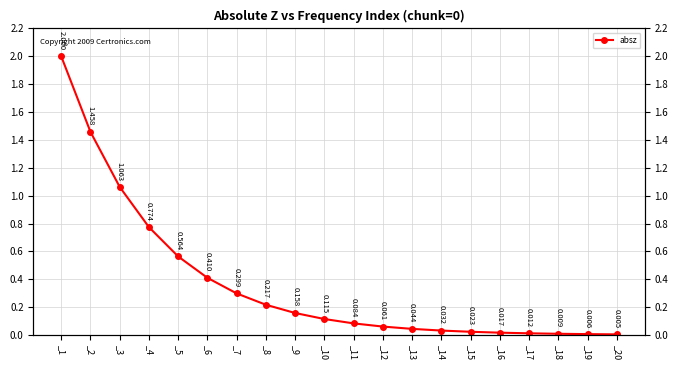

List the labels in order of value, smallest first.

_20, _19, _18, _17, _16, _15, _14, _13, _12, _11, _10, _9, _8, _7, _6, _5, _4, _3, _2, _1